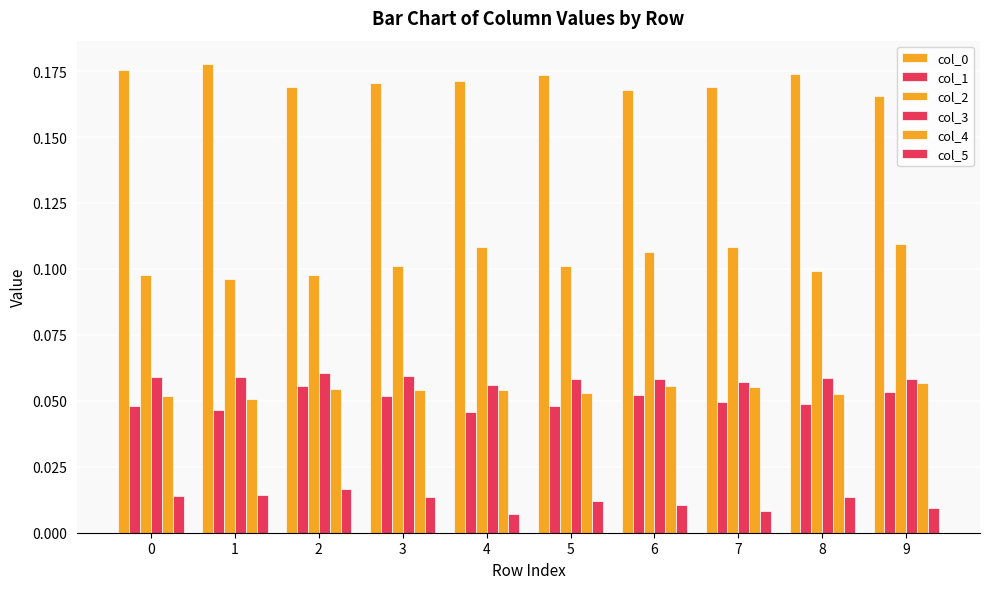

Between 3 and 5, which series saw the biggest shift?

col_1